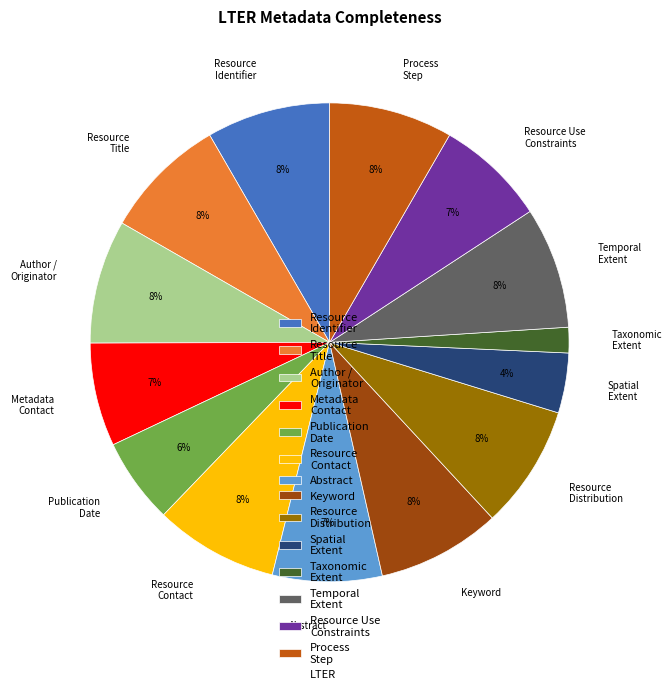

To the nearest percent, what is the combined percentage of Taxonomic Extent and Resource Identifier?

10%